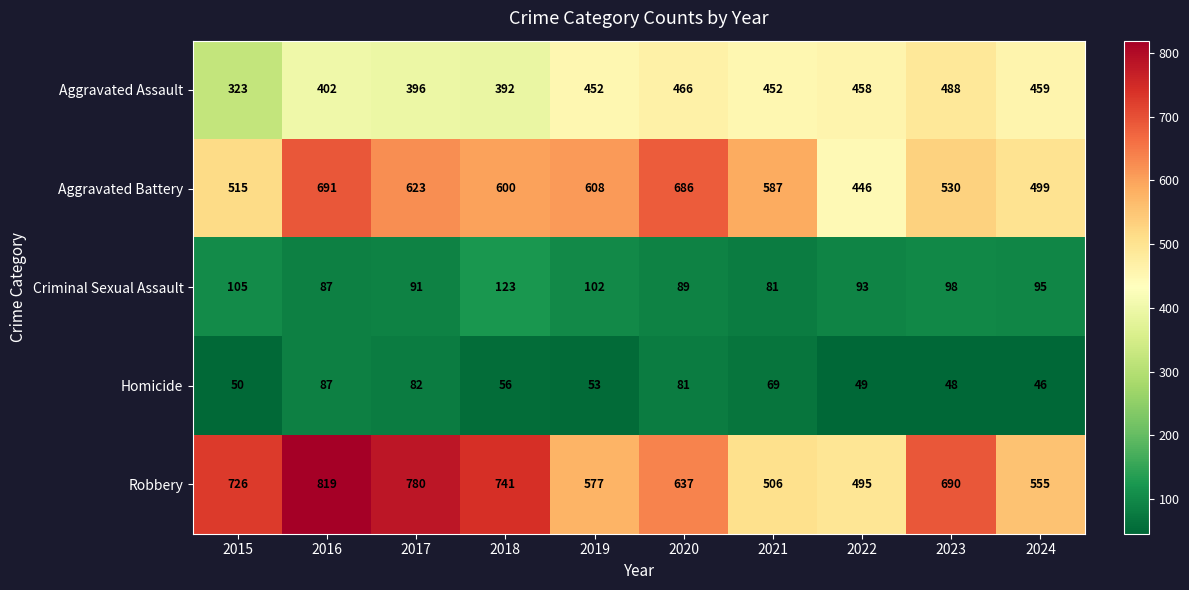

How many data points in Criminal Sexual Assault are less than 95?

5